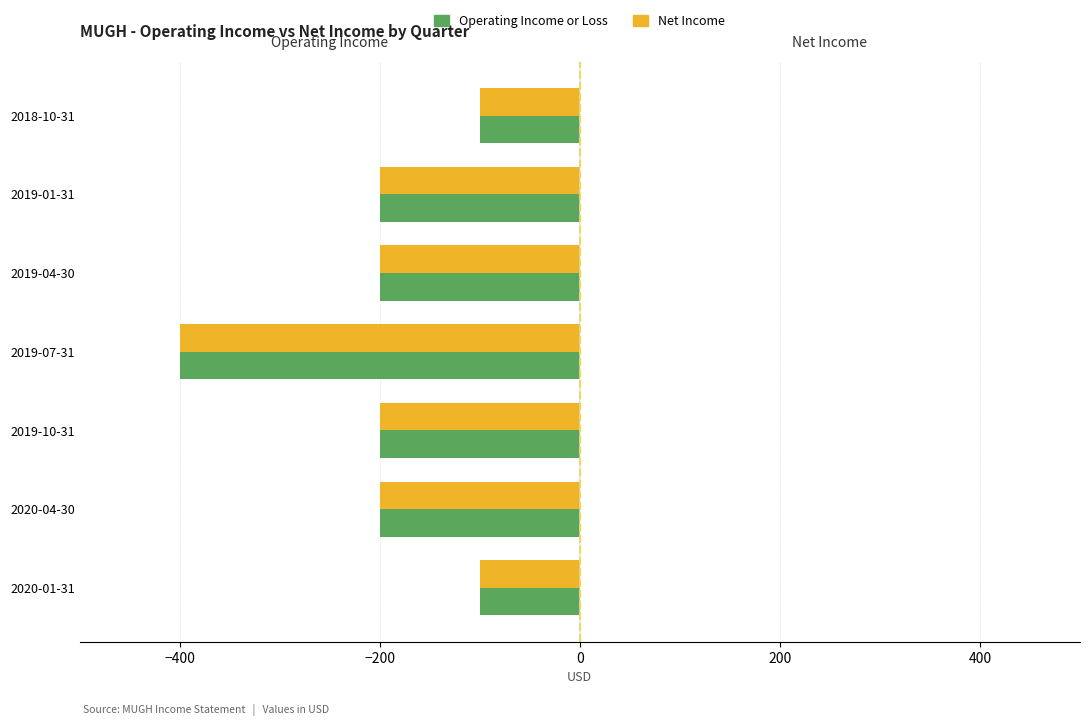

The Net Income series shows -291 at 2020-04-30. True or false?

False